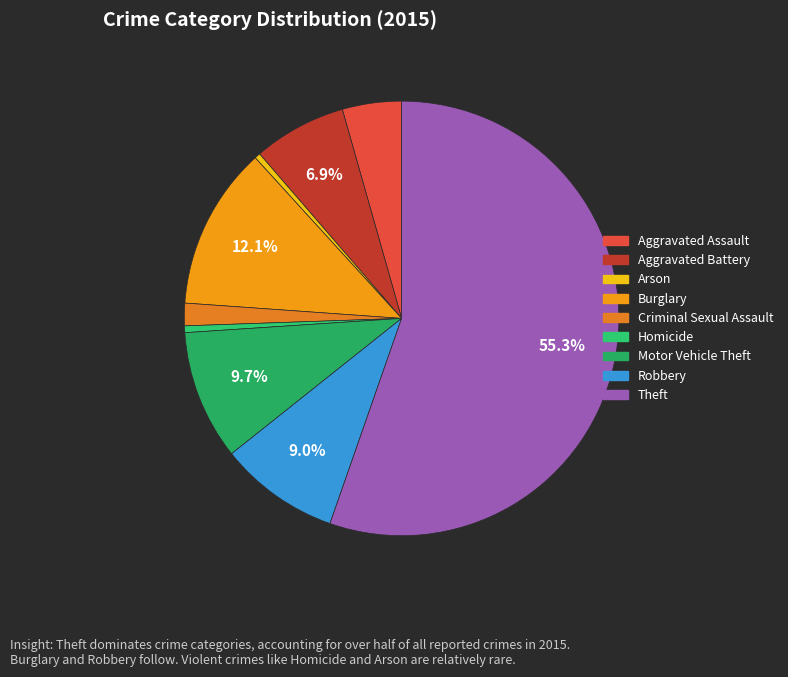

How many segments does this pie chart have?

9